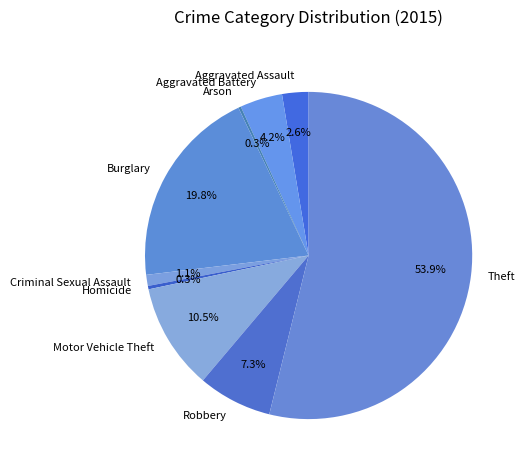

Which category has the biggest portion of the pie?

Theft